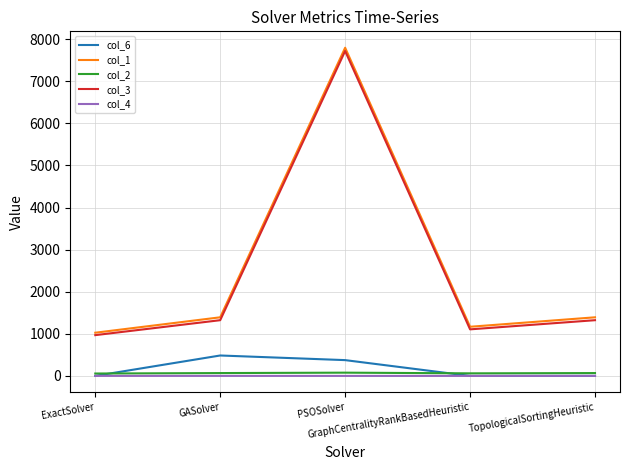

True or false: col_6 and col_1 intersect in this chart.

False